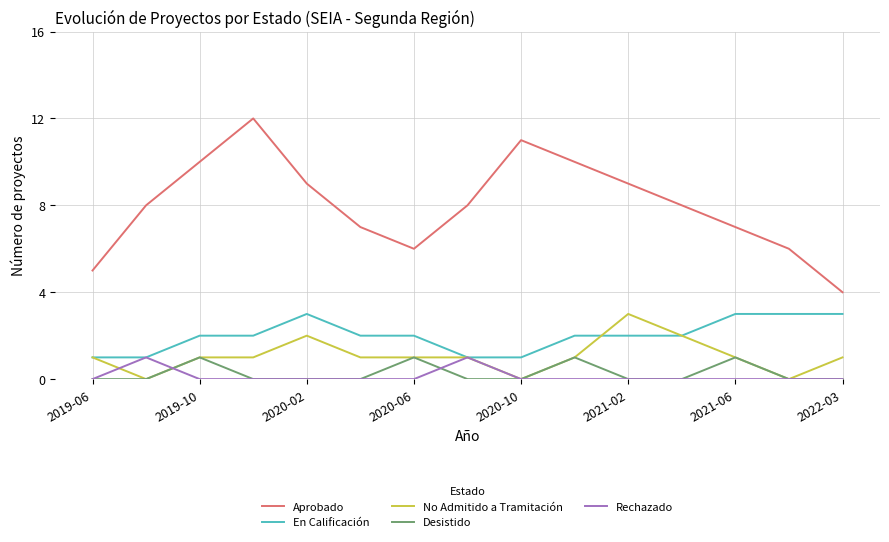

True or false: Aprobado and No Admitido a Tramitación cross at least once.

False